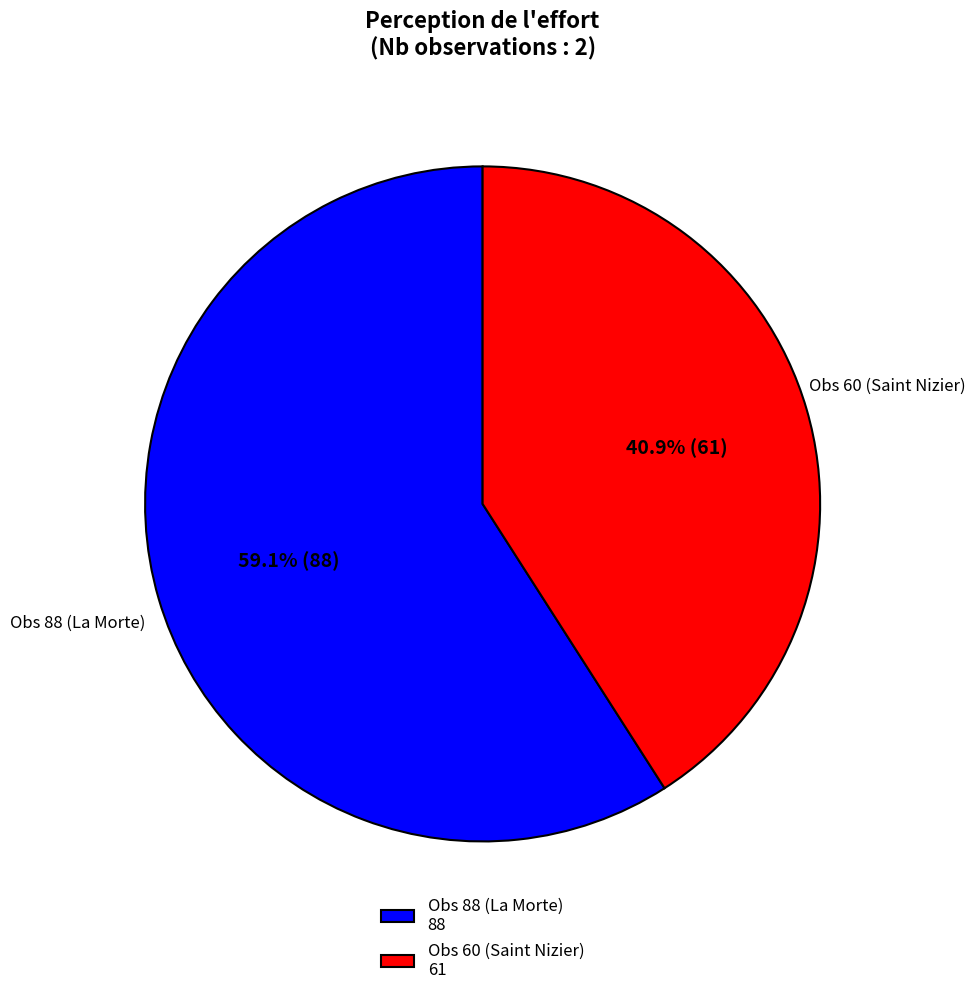

To the nearest percent, what is the average slice percentage?

50%